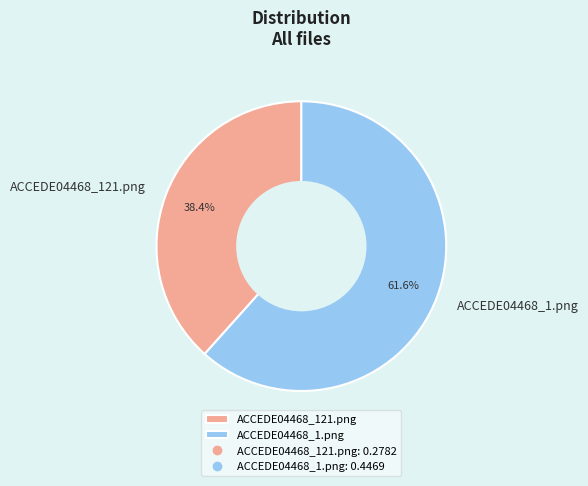

Which has a higher value, ACCEDE04468_121.png or ACCEDE04468_1.png?

ACCEDE04468_1.png